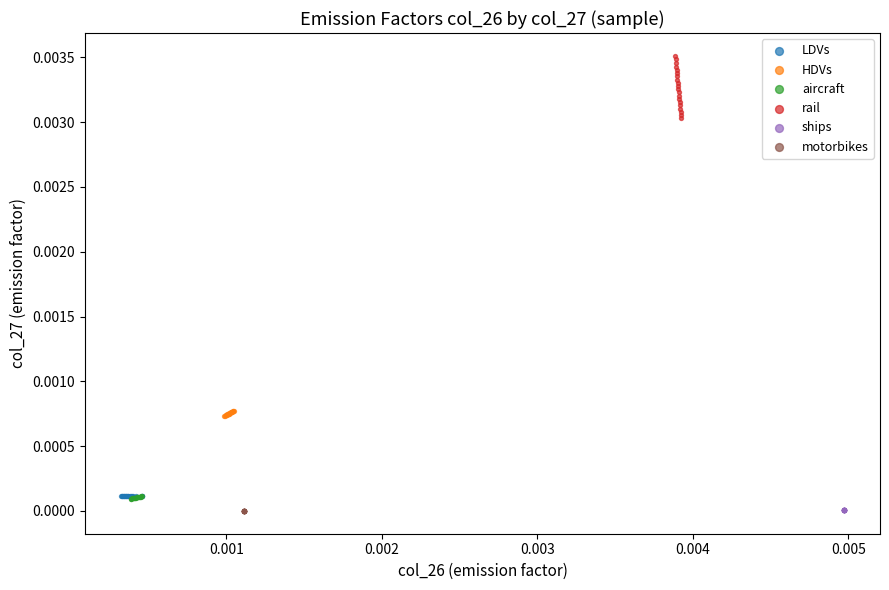

Which series contains the highest Y value?

rail